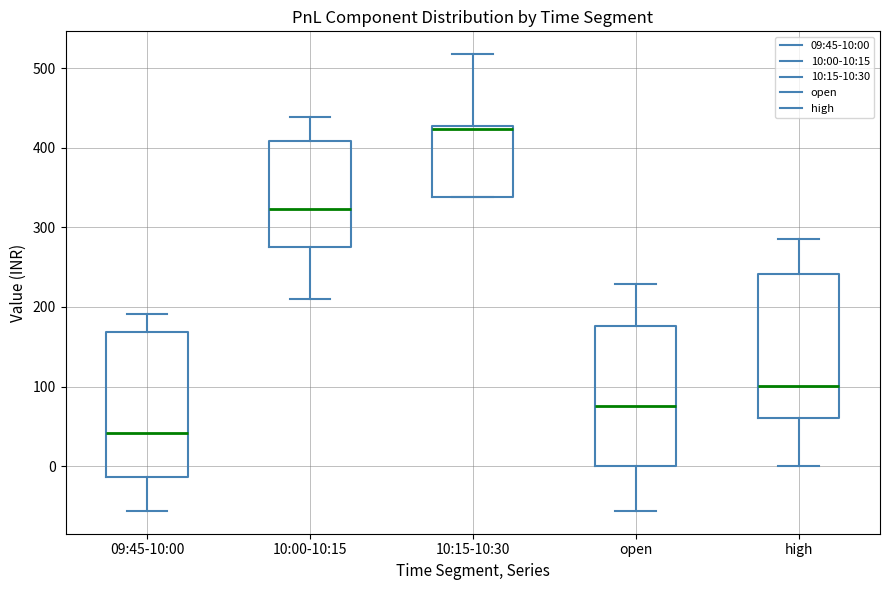

Where does the median line of the box for open sit on the y-axis? The values are not printed on the chart, so give them approximately, as read against the axis.

80